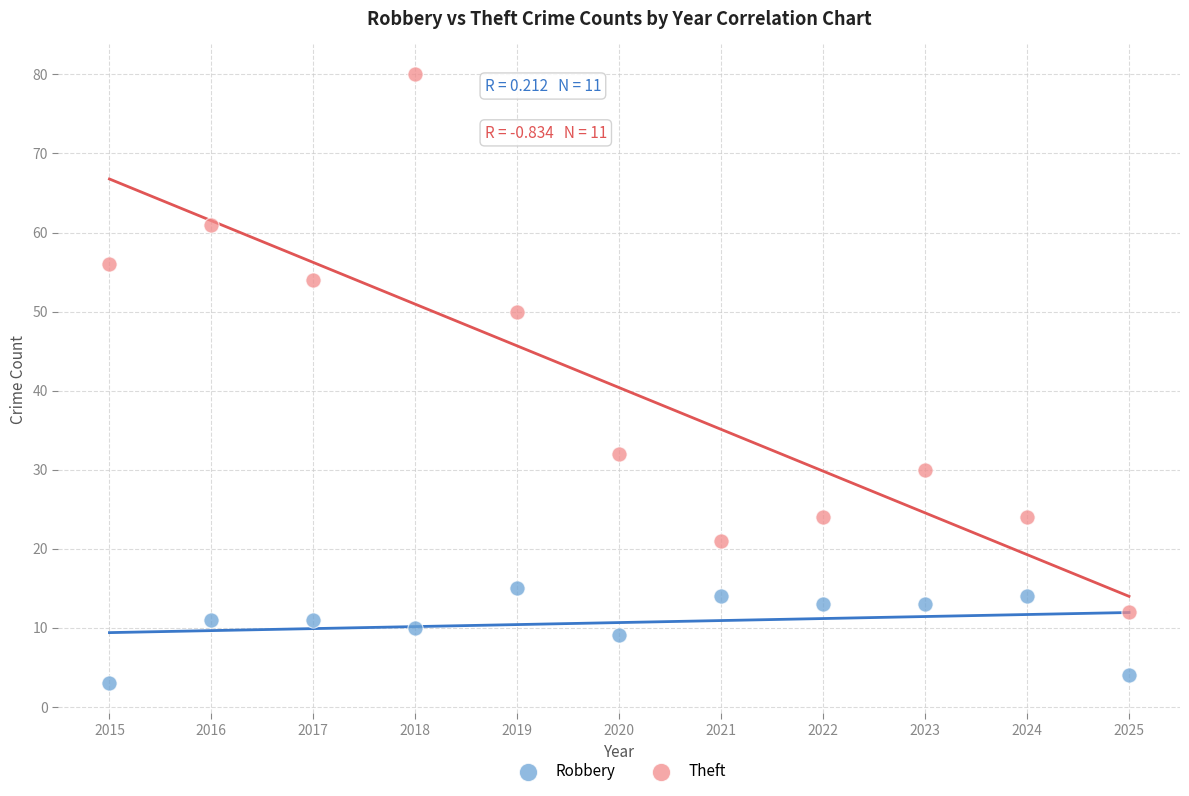

Across all data points, what is the range of Y values (max minus min)?

77